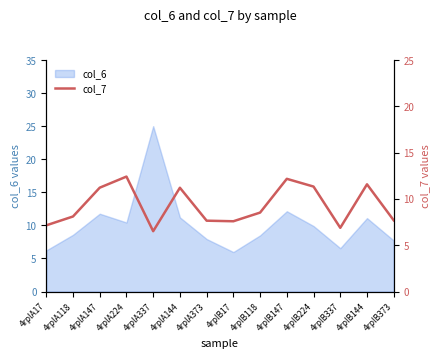

At which label is the value closest to 9?

4rplB118